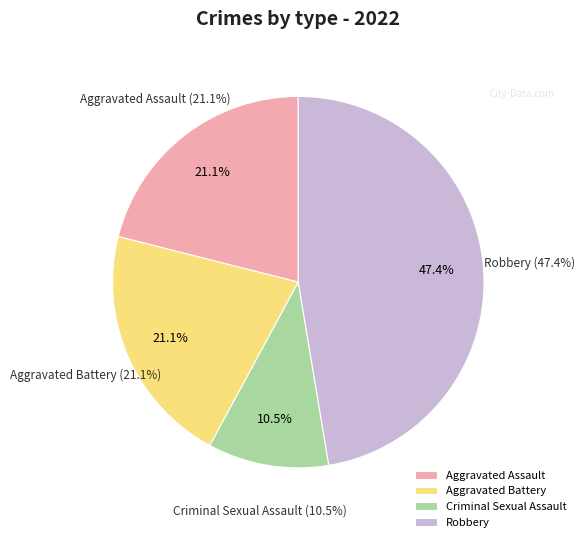

What percentage is the Aggravated Assault slice, to the nearest percent?

21%